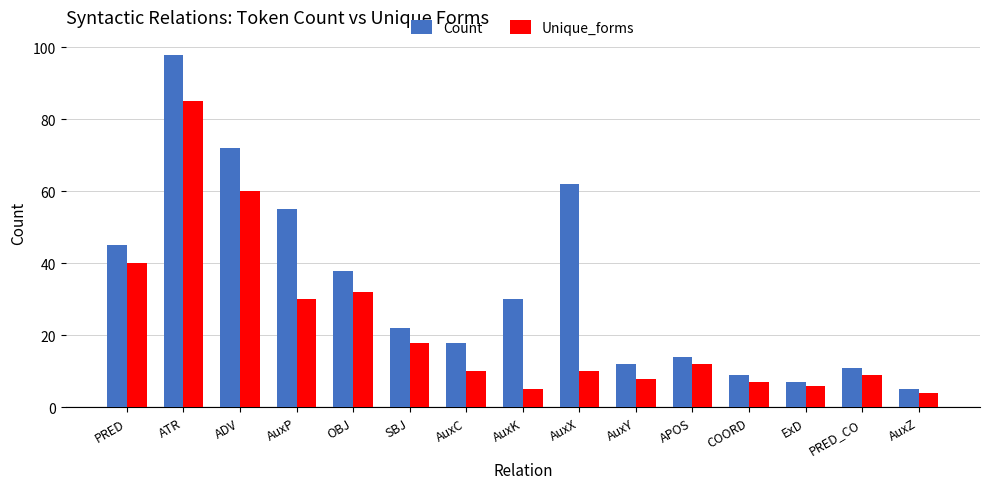

What is the difference between the second highest and minimum values in the Count series?

67